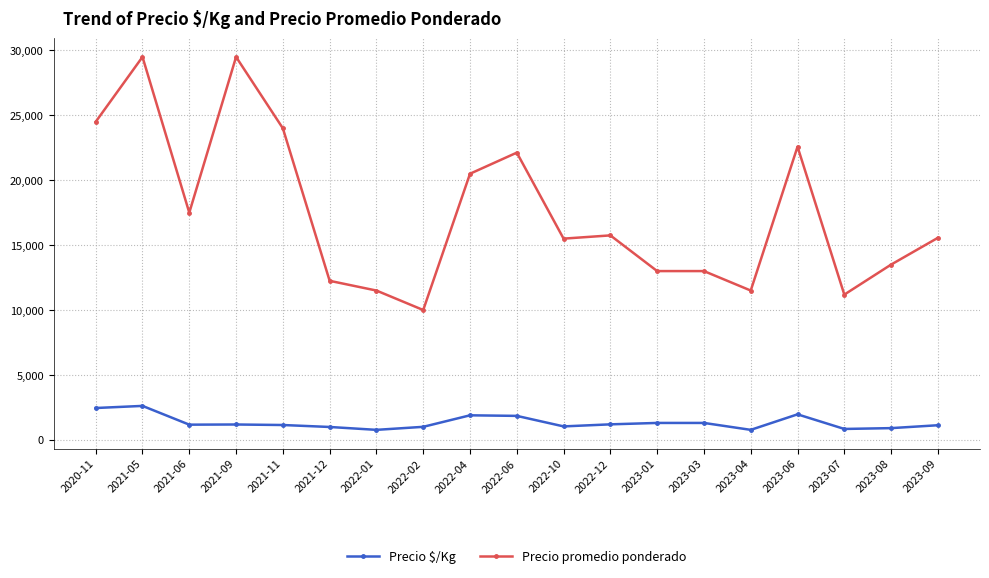

How many data points does each series have?

19